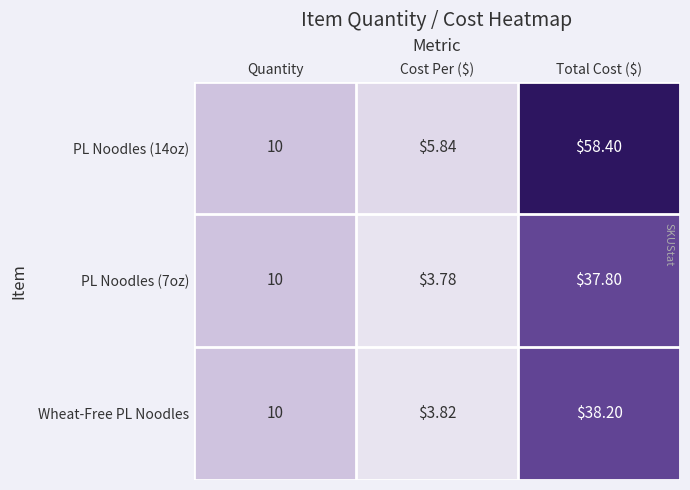

Is the value of PL Noodles (14oz) at Quantity greater than the value of PL Noodles (7oz) at Total Cost ($)?

No